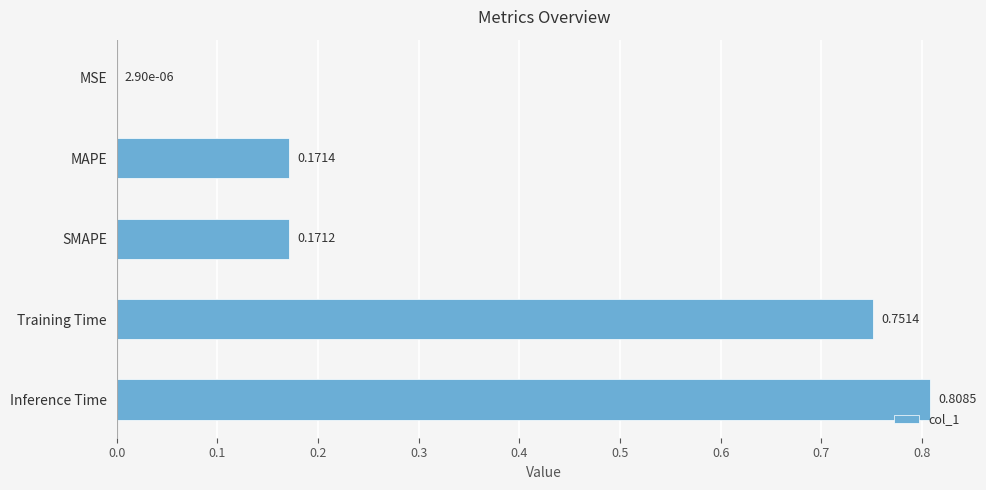

Where is the data nearest to the value 0?

MSE